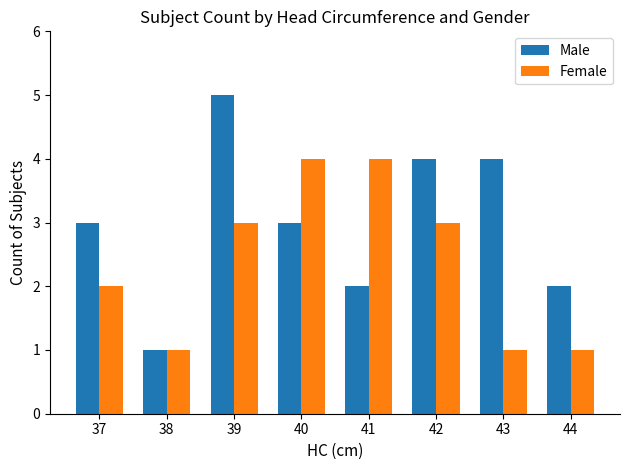

Rank the series by their maximum value, from lowest to highest.

Female, Male